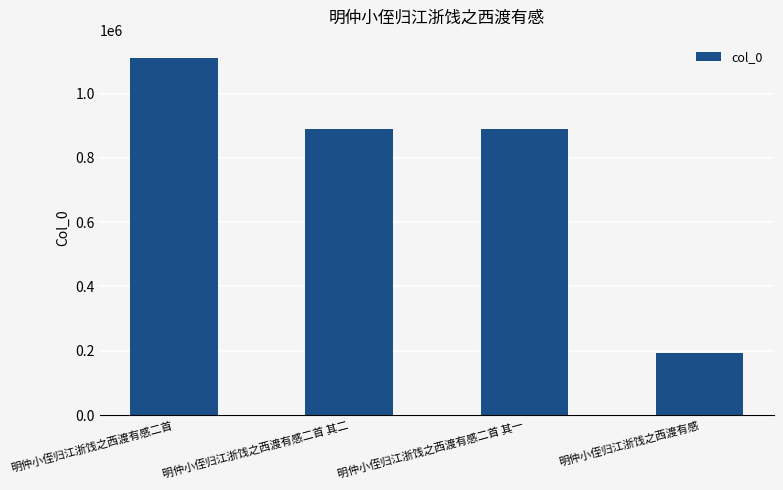

The value at 明仲小侄归江浙饯之西渡有感二首 is 1112014. True or false?

True